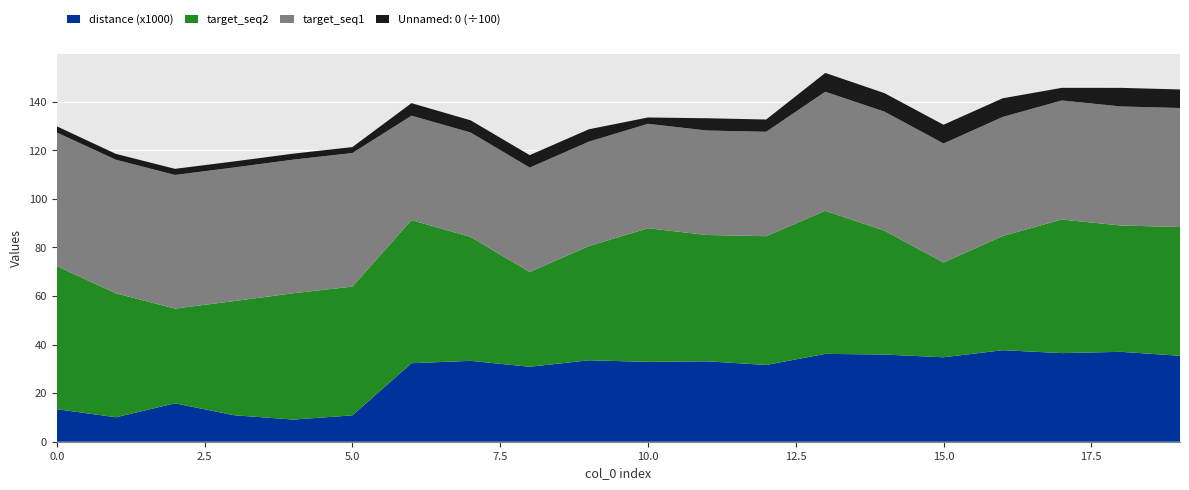

Reading left to right, extract all data points from this chart.

target_seq1: 0=55.0	1=55.0	2=55.0	3=55.0	4=55.0	5=55.0	6=43.0	7=43.0	8=43.0	9=43.0	10=43.0	11=43.0	12=43.0	13=49.0	14=49.0	15=49.0	16=49.0	17=49.0	18=49.0	19=49.0
target_seq2: 0=58.9	1=51.0	2=39.0	3=47.0	4=52.0	5=53.0	6=58.9	7=51.0	8=39.0	9=47.0	10=55.0	11=52.0	12=53.0	13=58.9	14=51.0	15=39.0	16=47.0	17=55.0	18=52.0	19=53.0
Unnamed: 0: 0=255.0	1=241.0	2=252.0	3=249.0	4=246.0	5=244.0	6=515.0	7=501.0	8=512.0	9=509.0	10=260.0	11=506.0	12=504.0	13=775.0	14=761.0	15=772.0	16=769.0	17=520.0	18=766.0	19=764.0
distance (x1000): 0=13.4	1=10.1	2=15.8	3=10.9	4=9.1	5=10.8	6=32.3	7=33.3	8=30.9	9=33.5	10=32.9	11=33.1	12=31.6	13=36.2	14=35.9	15=34.8	16=37.7	17=36.5	18=37.0	19=35.4